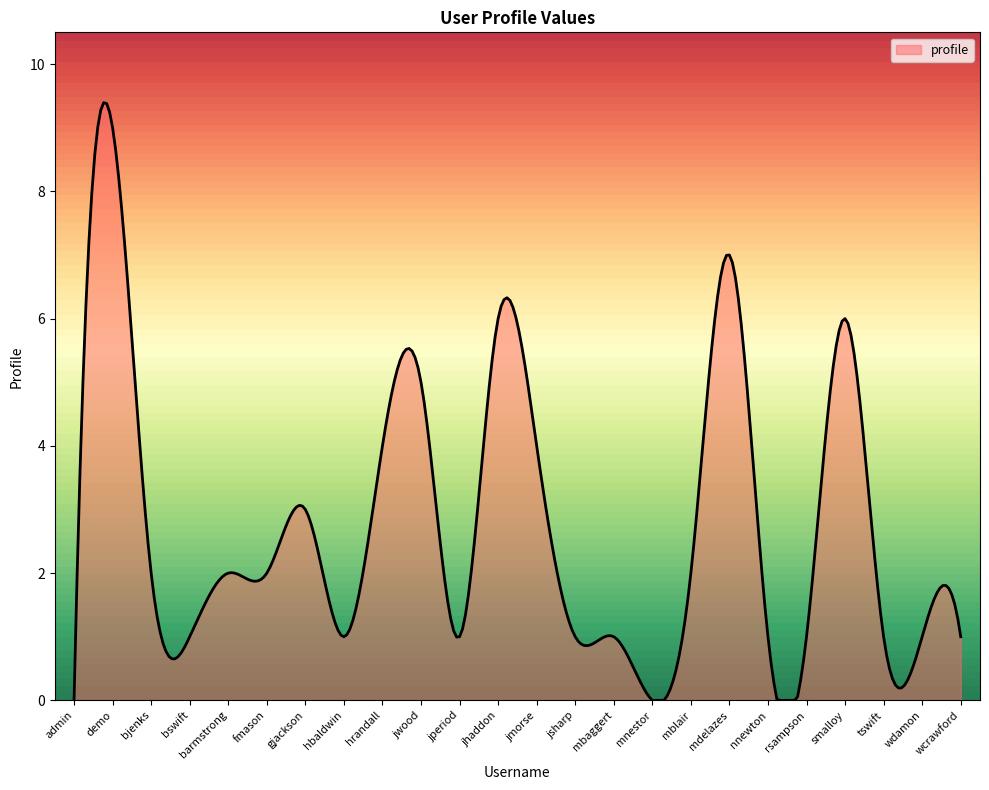

What is the maximum value shown in the chart?

9.4